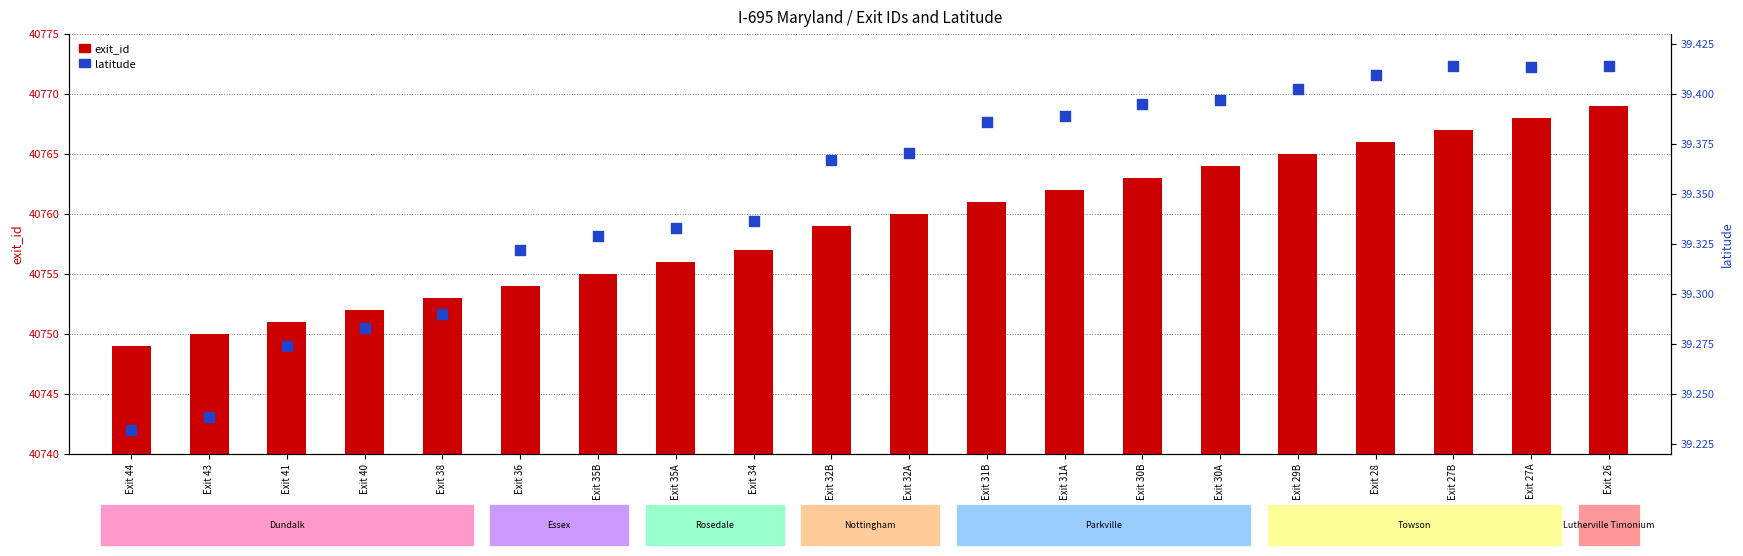

Which series has the largest total across all categories?

exit_id